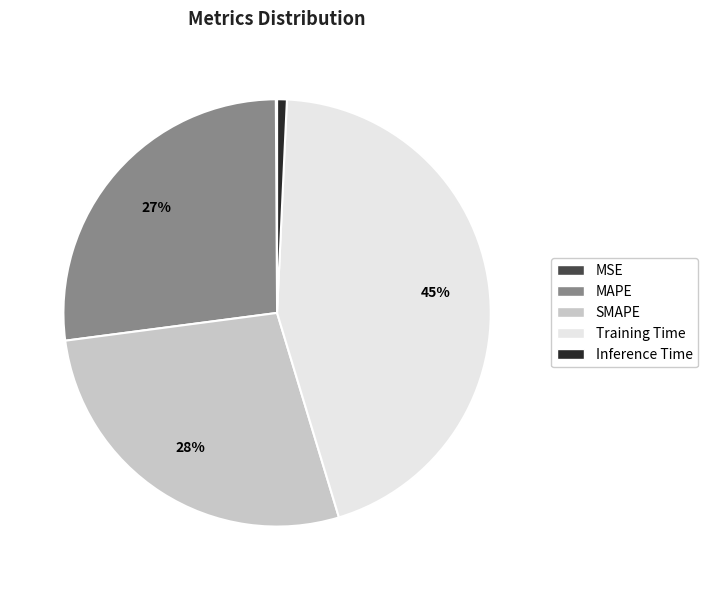

To the nearest percent, what portion does Inference Time represent?

1%